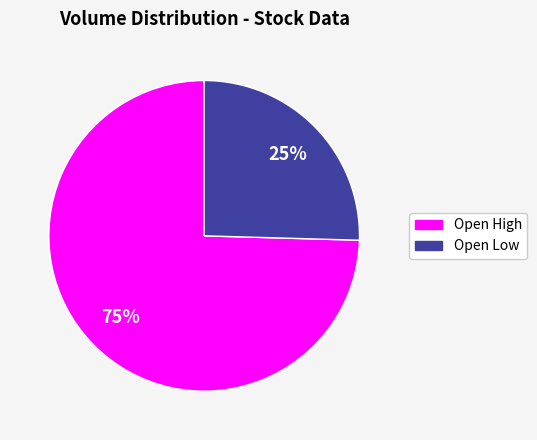

To the nearest percent, what is the average slice percentage?

50%